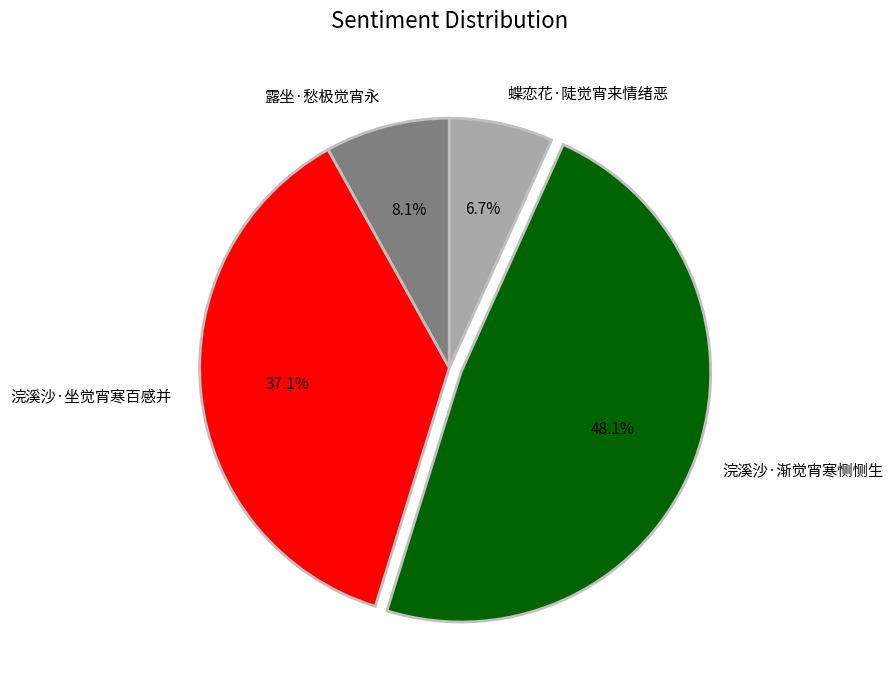

How many segments does this pie chart have?

4